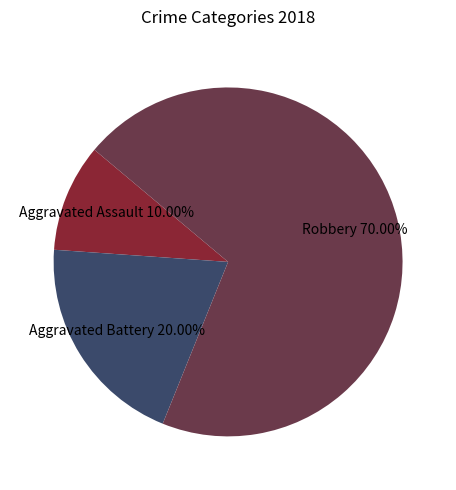

Does any single category account for the majority?

Yes